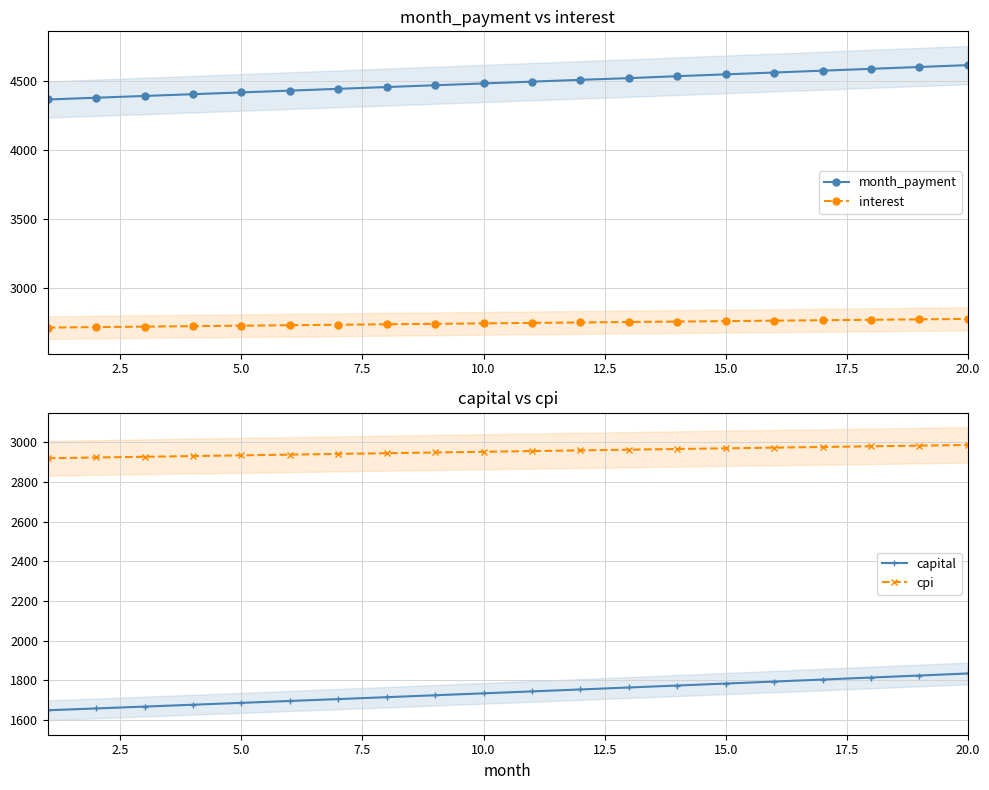

True or false: month_payment and interest intersect in this chart.

False